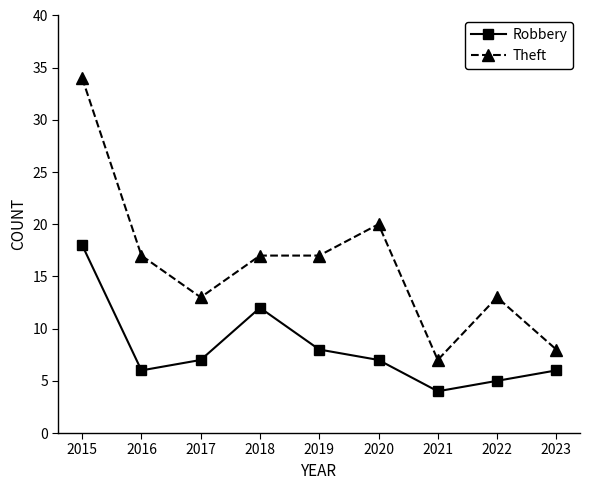

What is the sum of the Robbery values at 2017 and 2018?

19